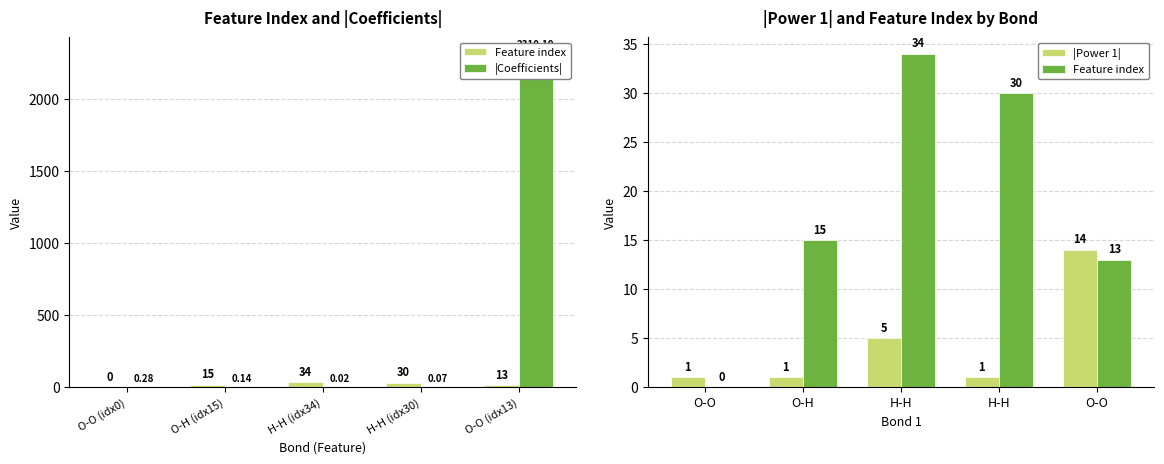

Reading left to right, what are all the values shown in this chart?

Feature index: 0.0	15.0	34.0	30.0	13.0
|Coefficients|: 0.3	0.1	0.0	0.1	2310.2
|Power 1|: 1.0	1.0	5.0	1.0	14.0